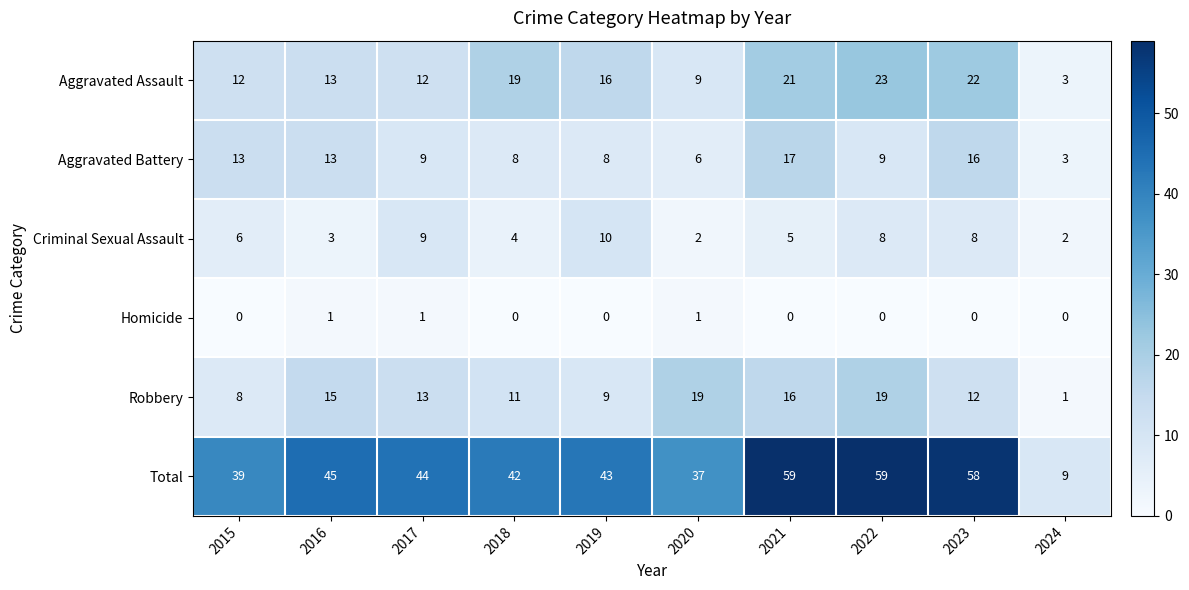

Is it true that Total equals 50 at 2020?

False